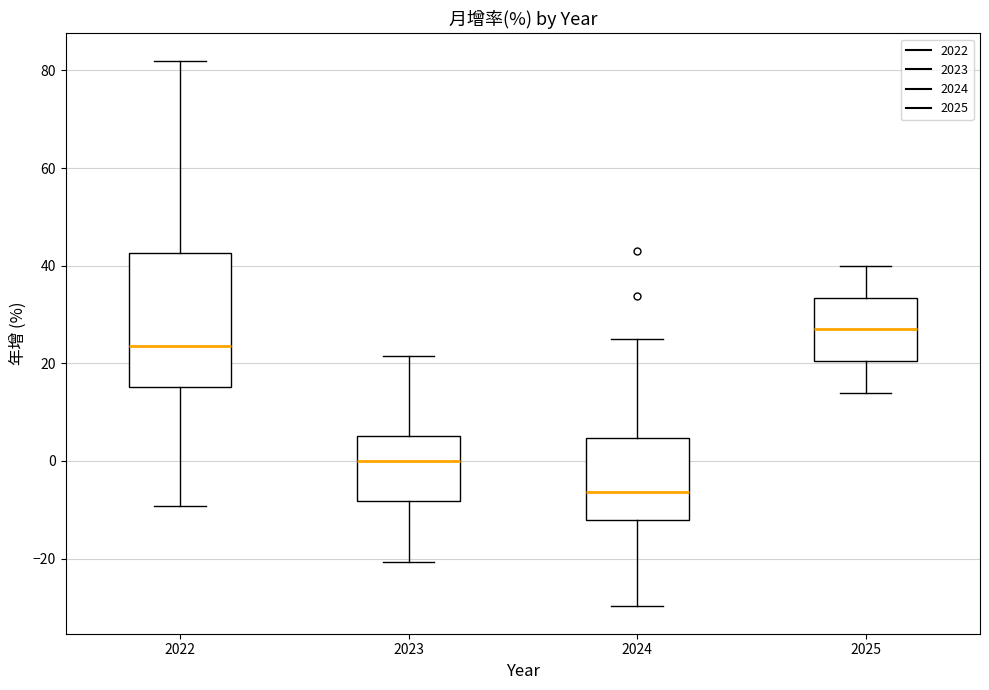

Where does the median line of the box at x = 2022 sit on the y-axis? The values are not printed on the chart, so give them approximately, as read against the axis.

24